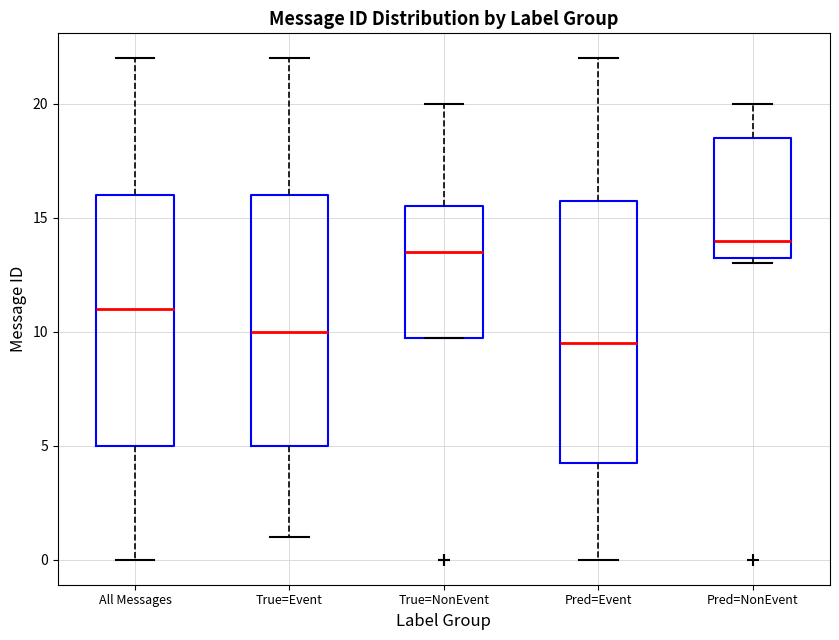

Which box has the highest median line?

Pred=NonEvent